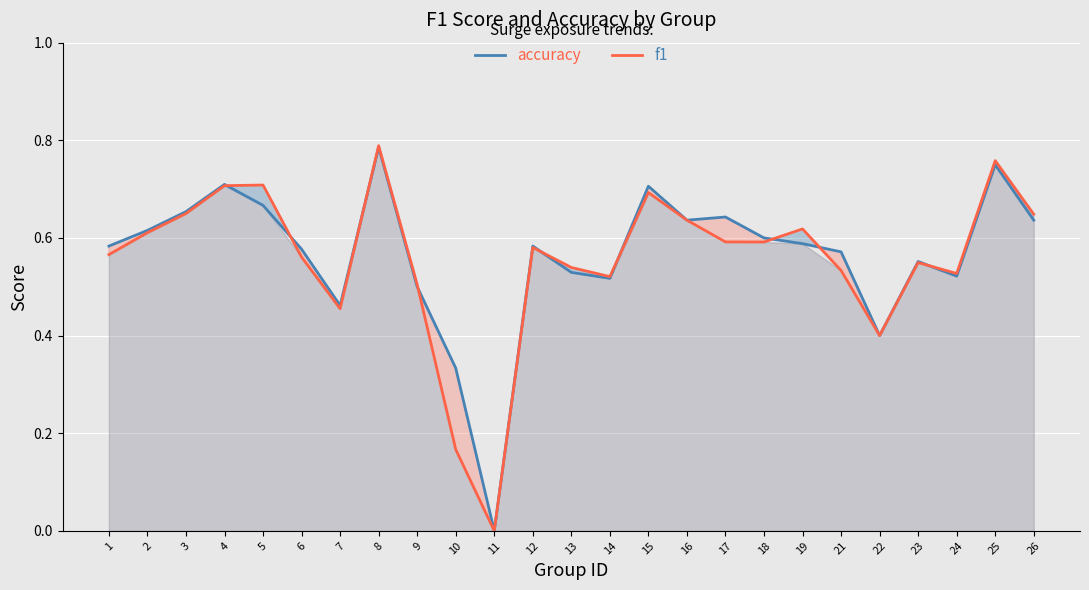

What is the value of the accuracy point at the 2nd from the left?

0.6